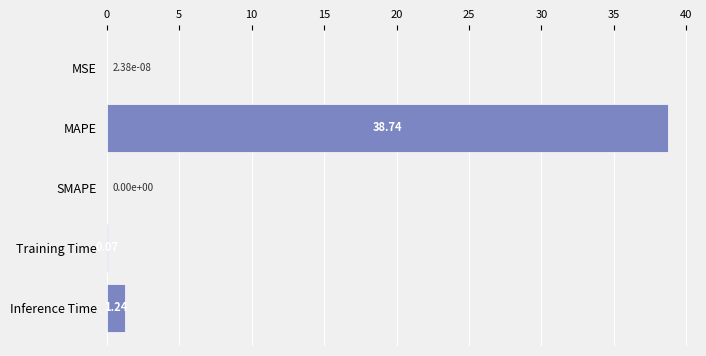

What is the sum of all values?

40.0